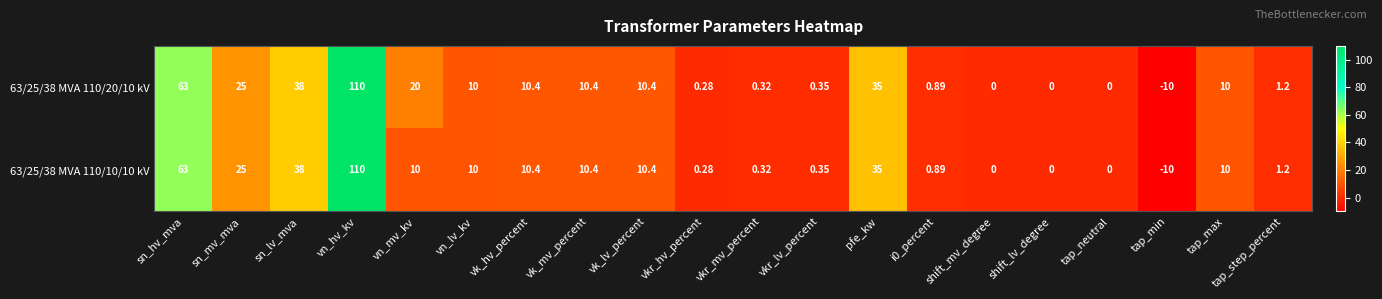

Where is 63/25/38 MVA 110/20/10 kV nearest to the value 50?

sn_lv_mva